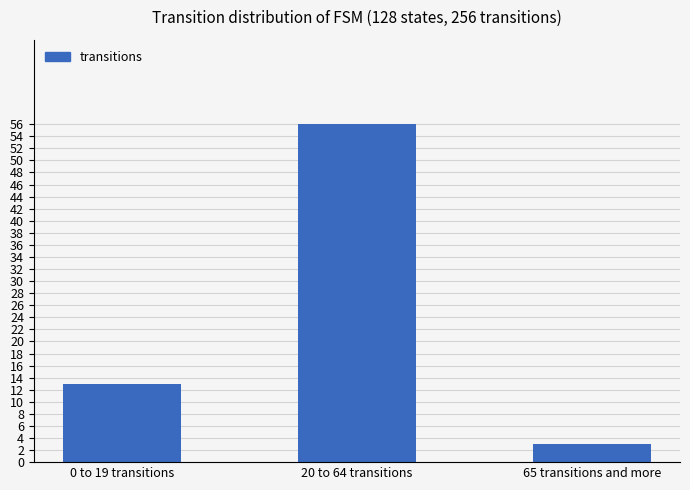

At which label is the value closest to 29?

0 to 19 transitions